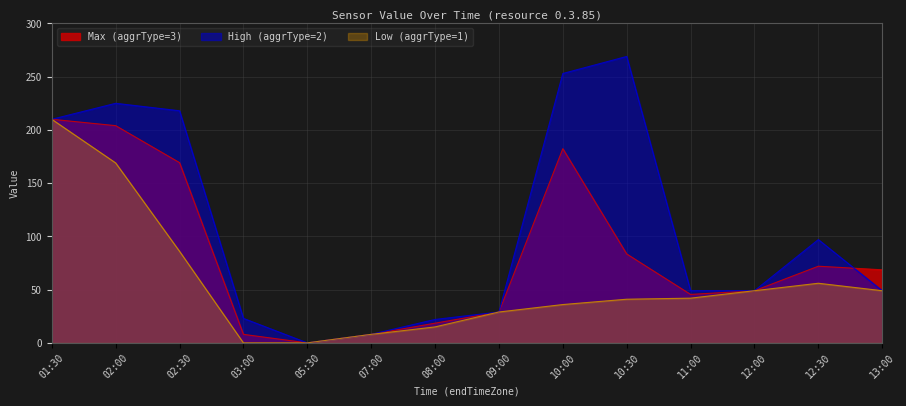

Count the number of categories in the chart.

14